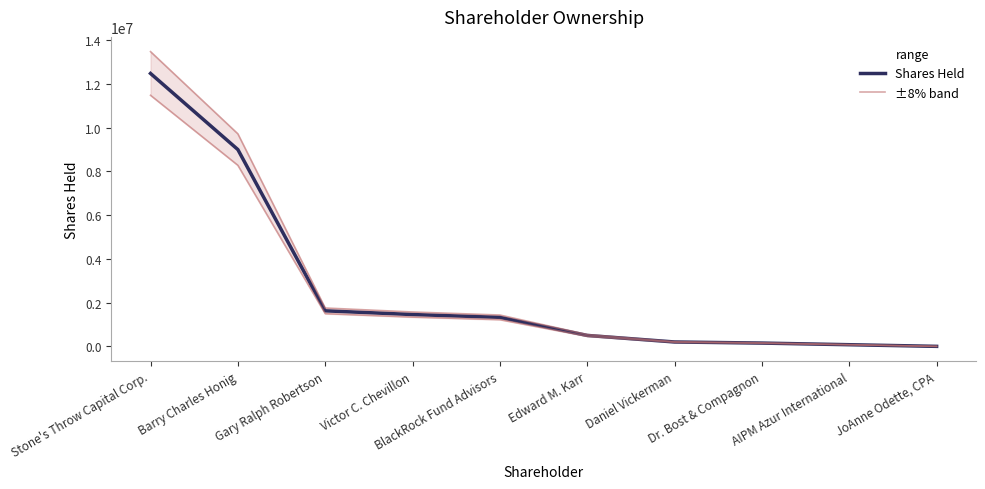

True or false: Shares Held and ±8% band intersect in this chart.

False